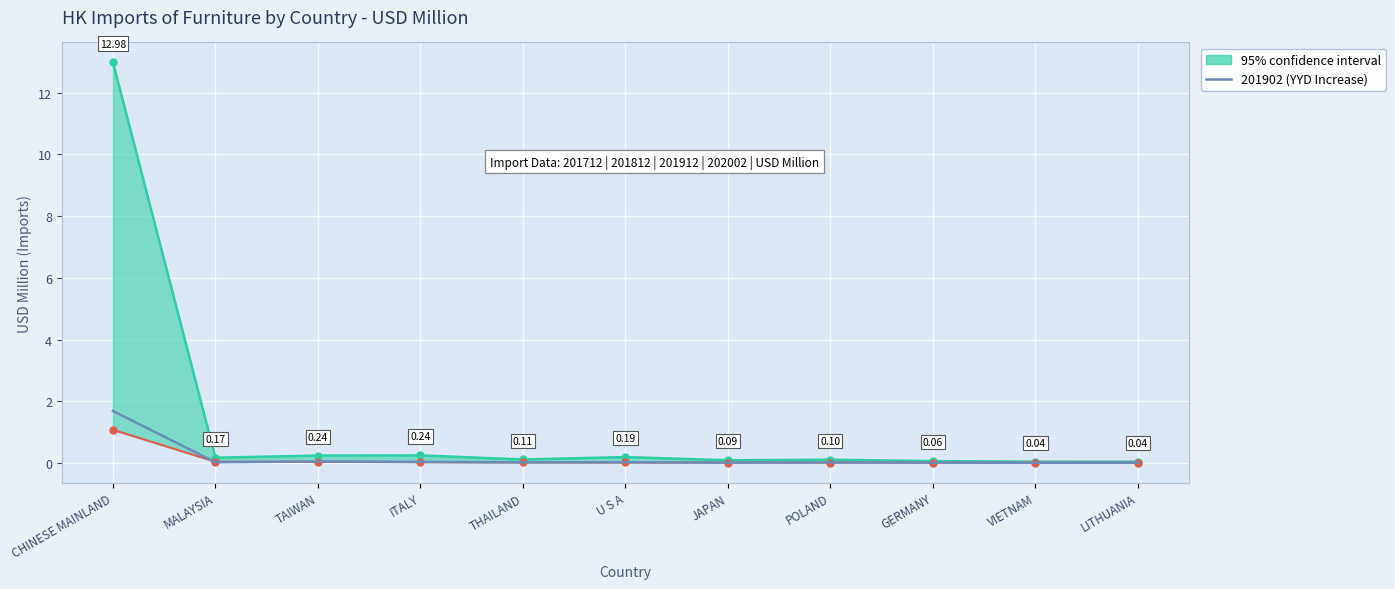

What is the average value?

0.2